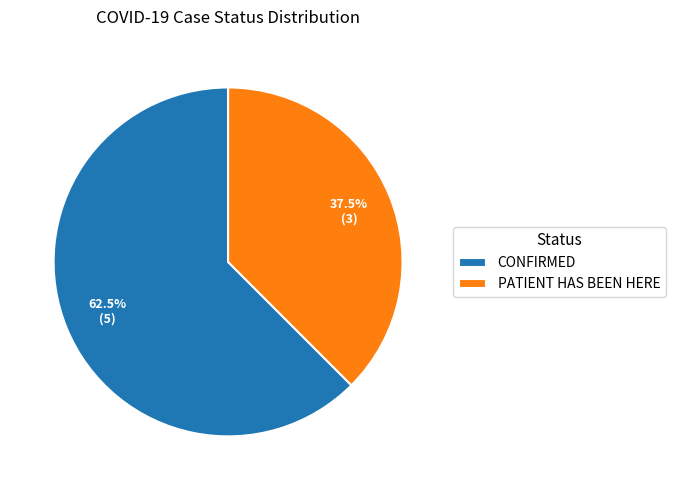

How much of the chart is everything except CONFIRMED?

37.5%